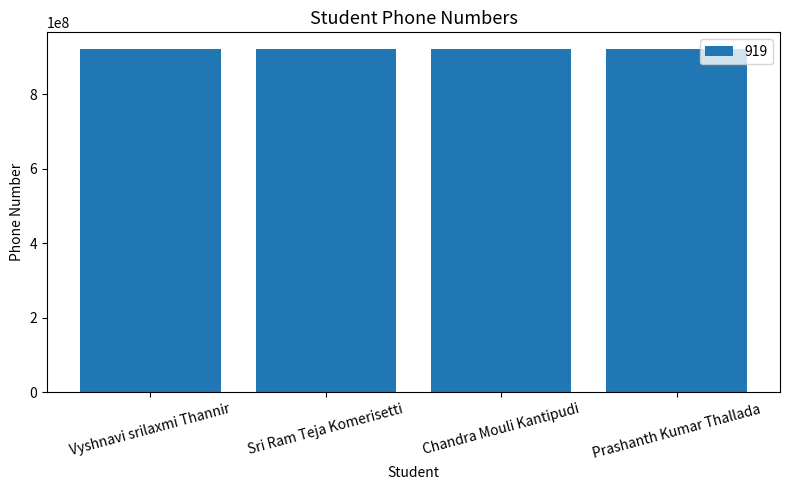

What is the difference between the maximum and minimum values?

2897